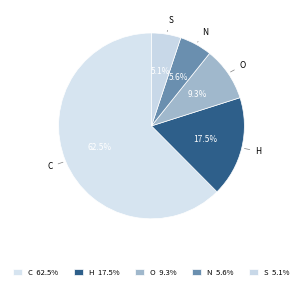

To the nearest percent, what percentage of the pie is N?

6%